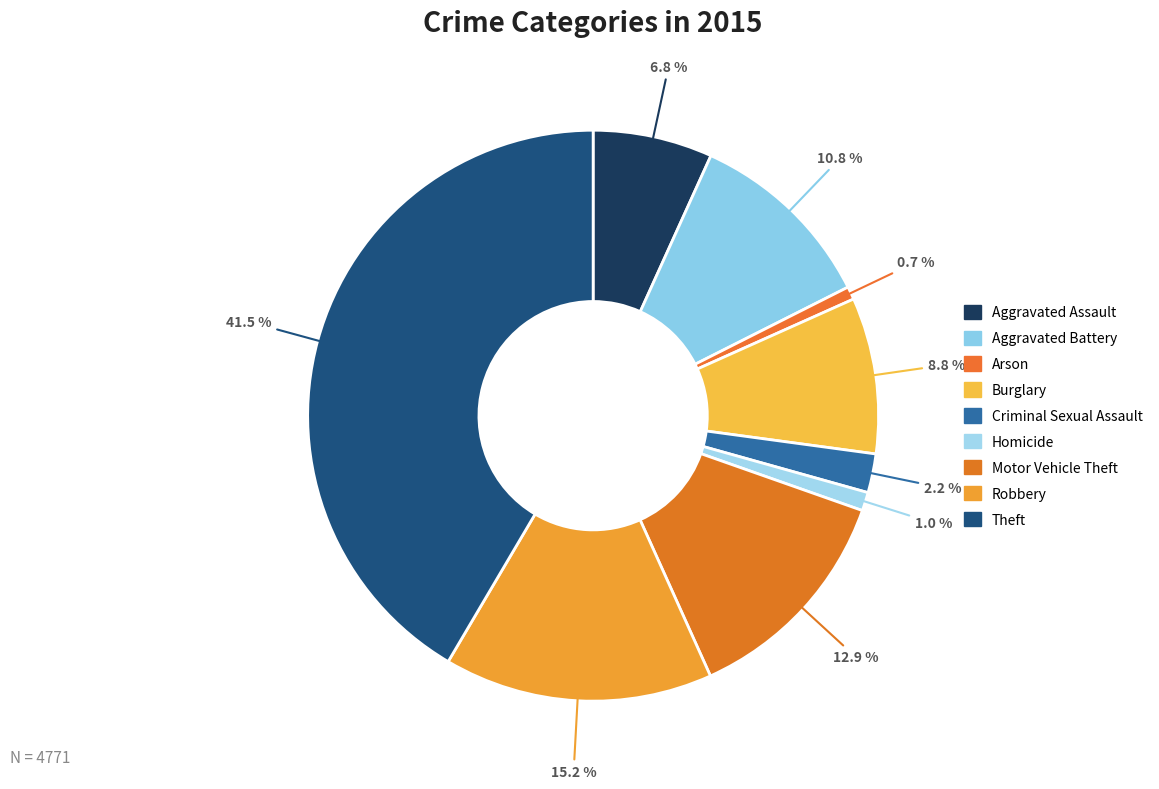

How many slices are in this pie chart?

9